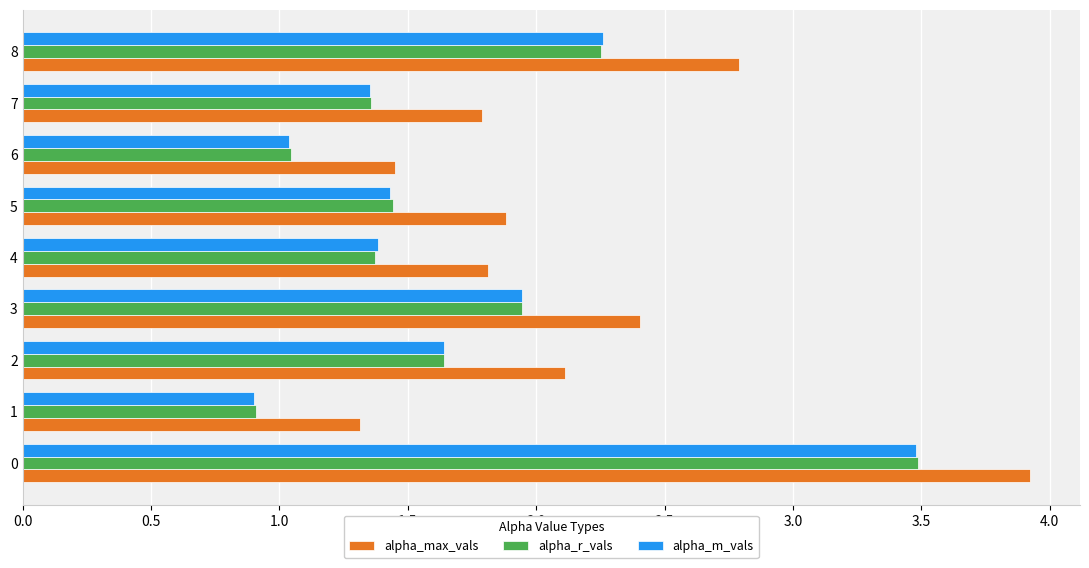

Which series changed the most between 1 and 5?

alpha_max_vals